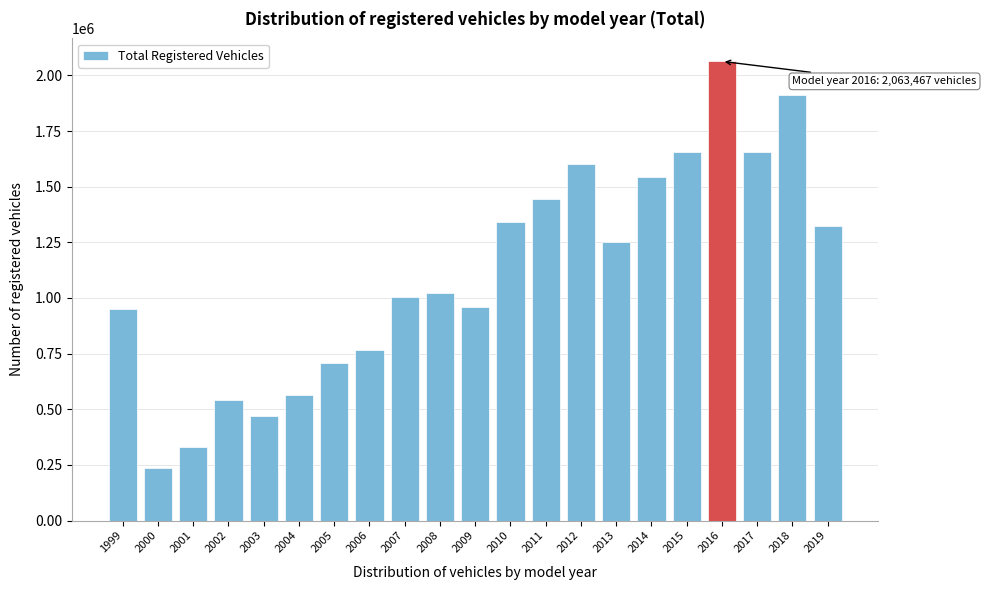

Read the value at 2009.

960029